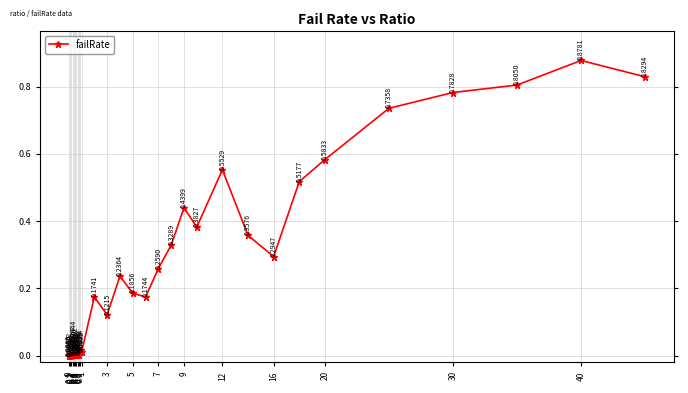

True or false: the data has more than 1 interior local peaks.

True